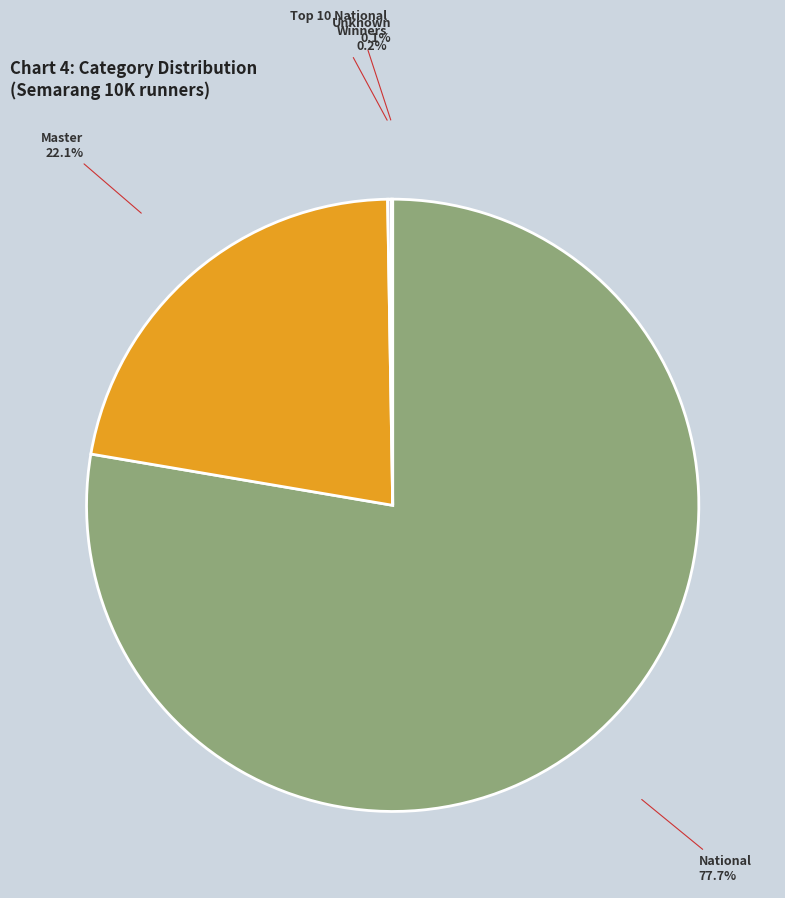

Which category has the biggest portion of the pie?

National